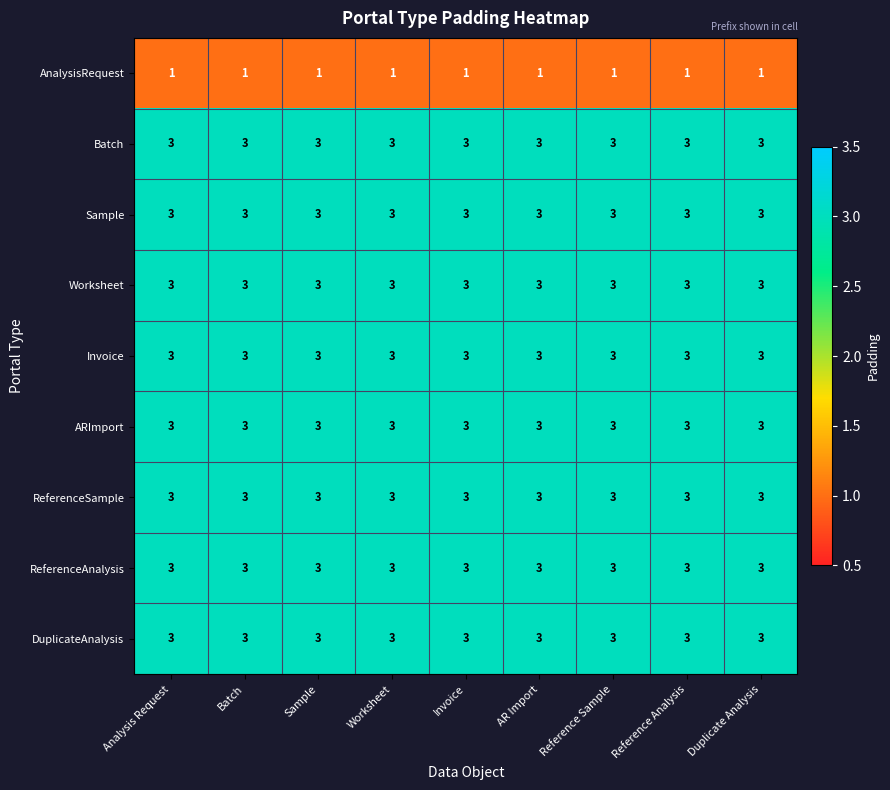

Read the DuplicateAnalysis value at Reference Analysis.

3